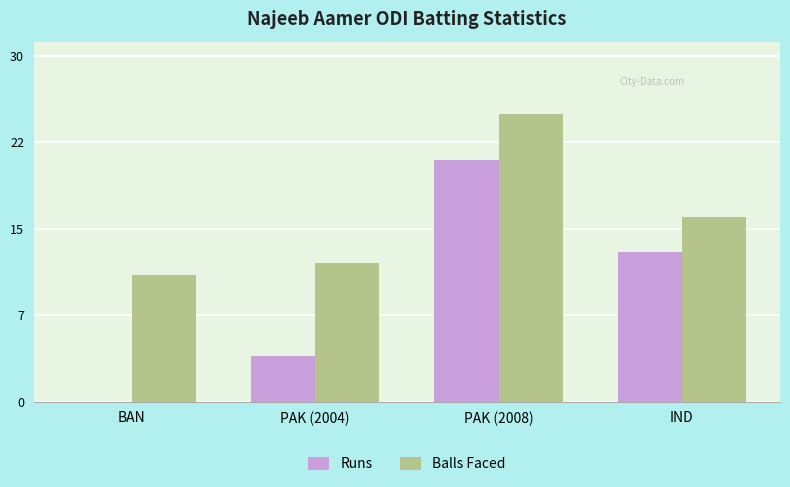

At which category is the sum across all series the highest?

PAK (2008)